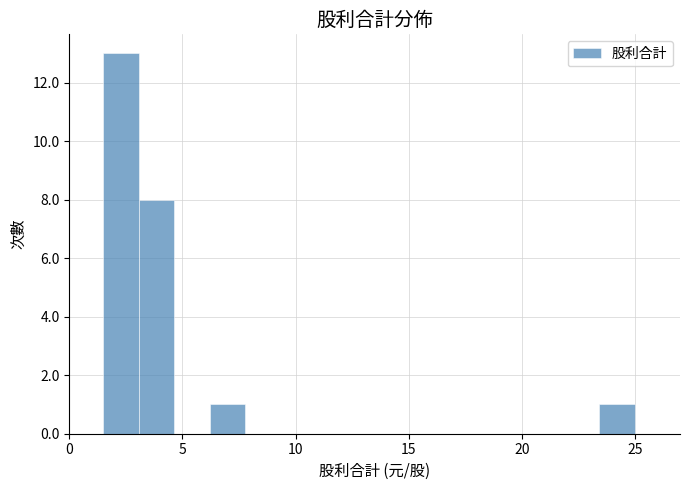

Read against the x-axis, roughly where is the centre of the tallest bar?

2.5